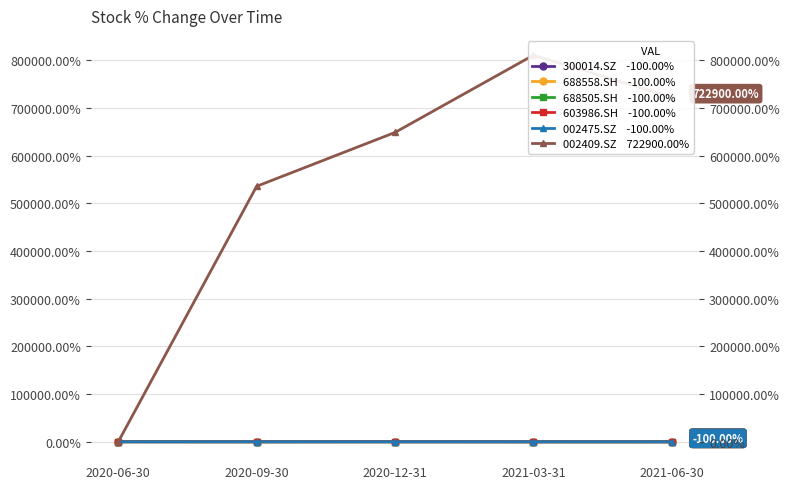

List the series in order of their peak value, highest first.

002409.SZ, 688558.SH, 688505.SH, 300014.SZ, 603986.SH, 002475.SZ